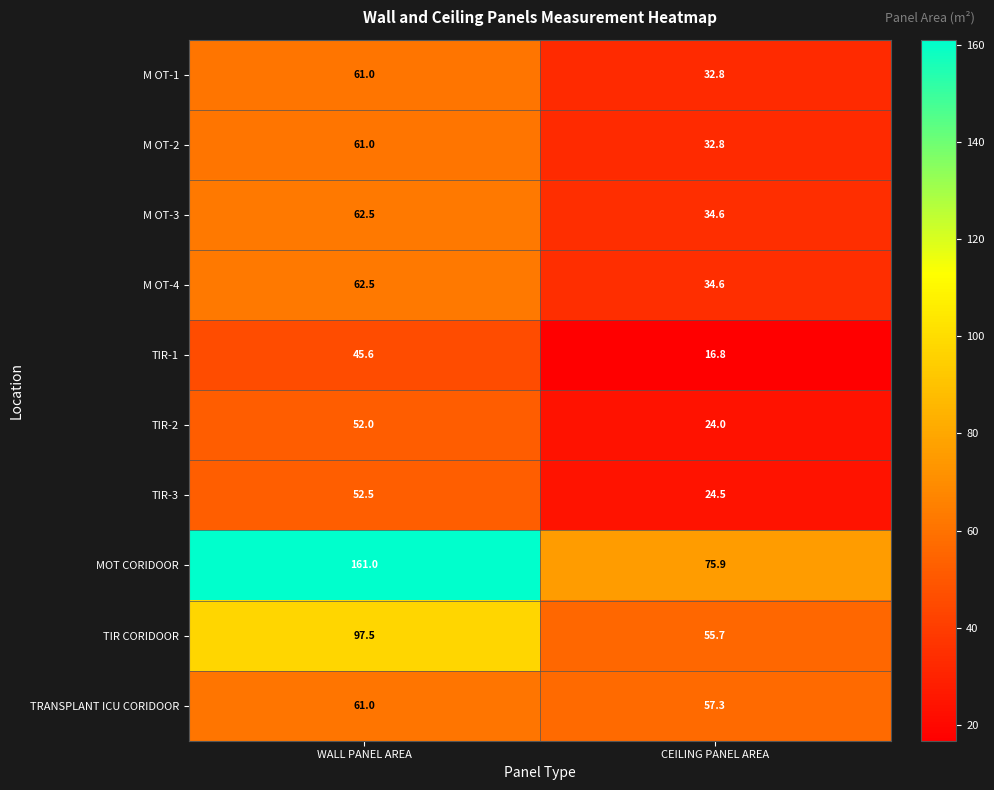

How many series are shown in this chart?

10